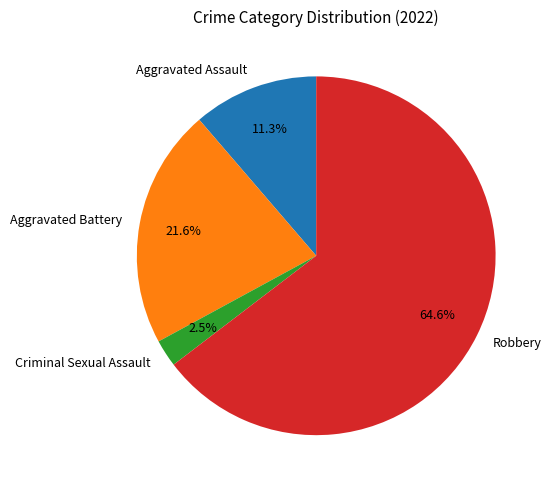

What is the majority slice?

Robbery